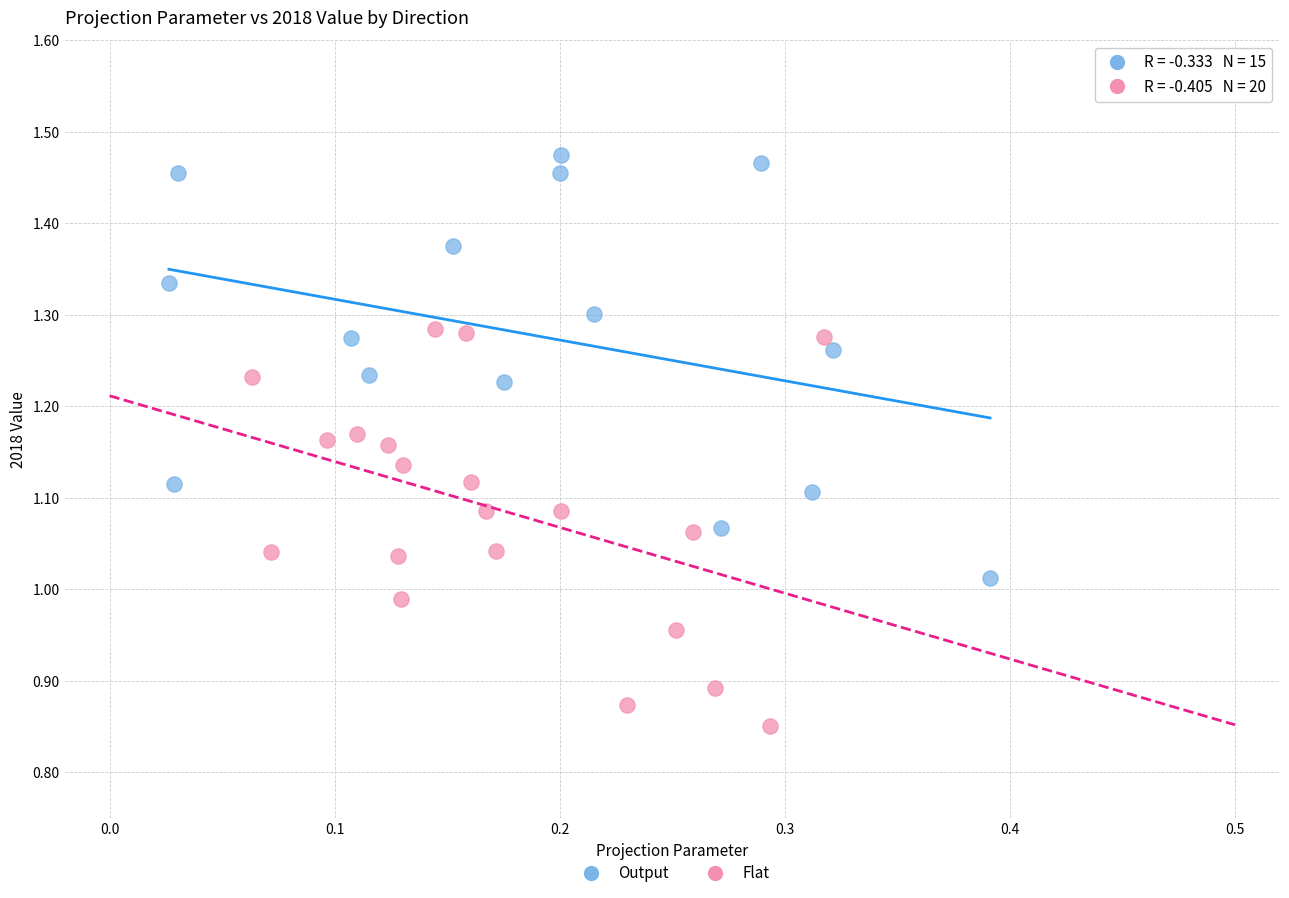

Which series reaches the minimum Y coordinate?

Flat